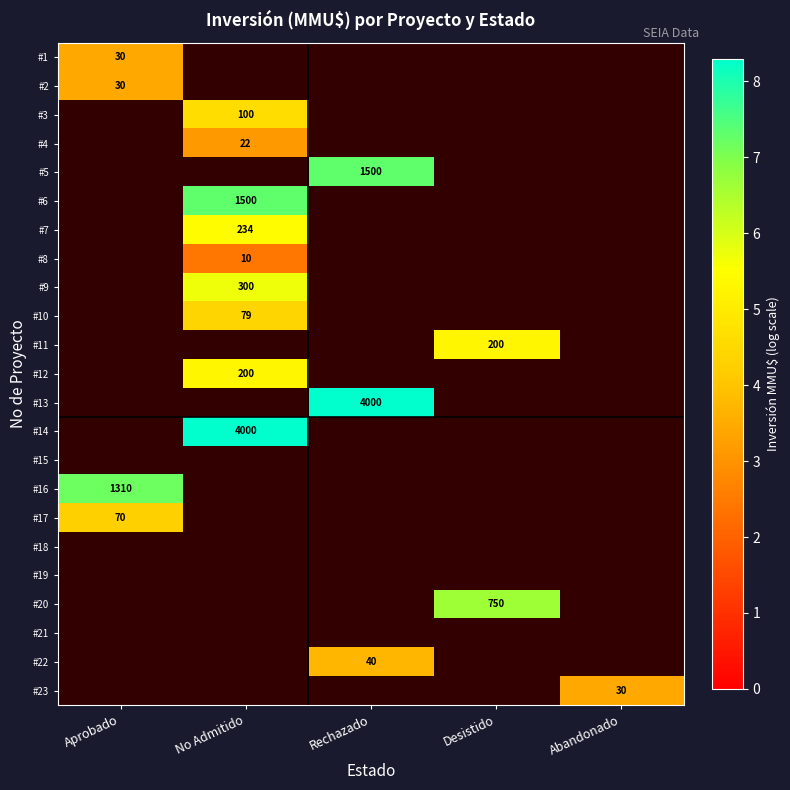

Is the value of #3 at No Admitido greater than the value of #22 at Rechazado?

Yes